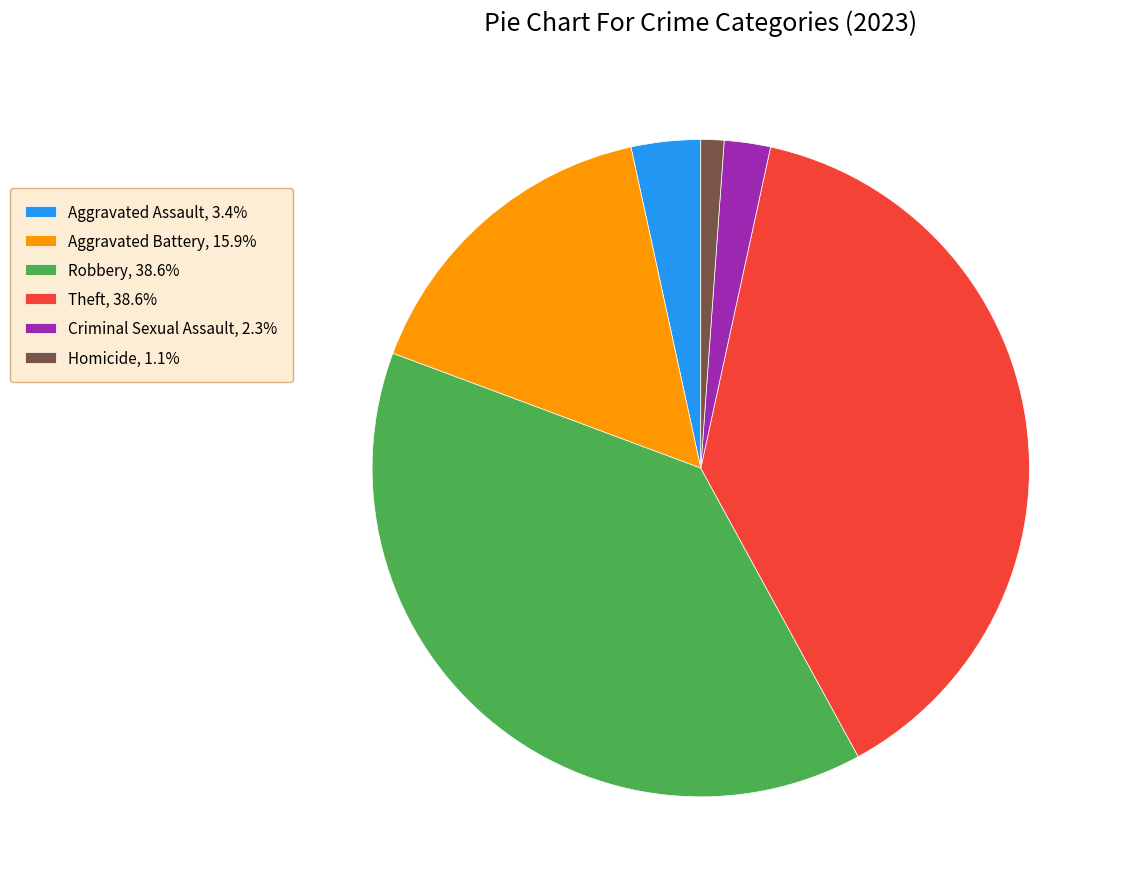

Is Aggravated Assault, 3.4% the majority of the pie?

No